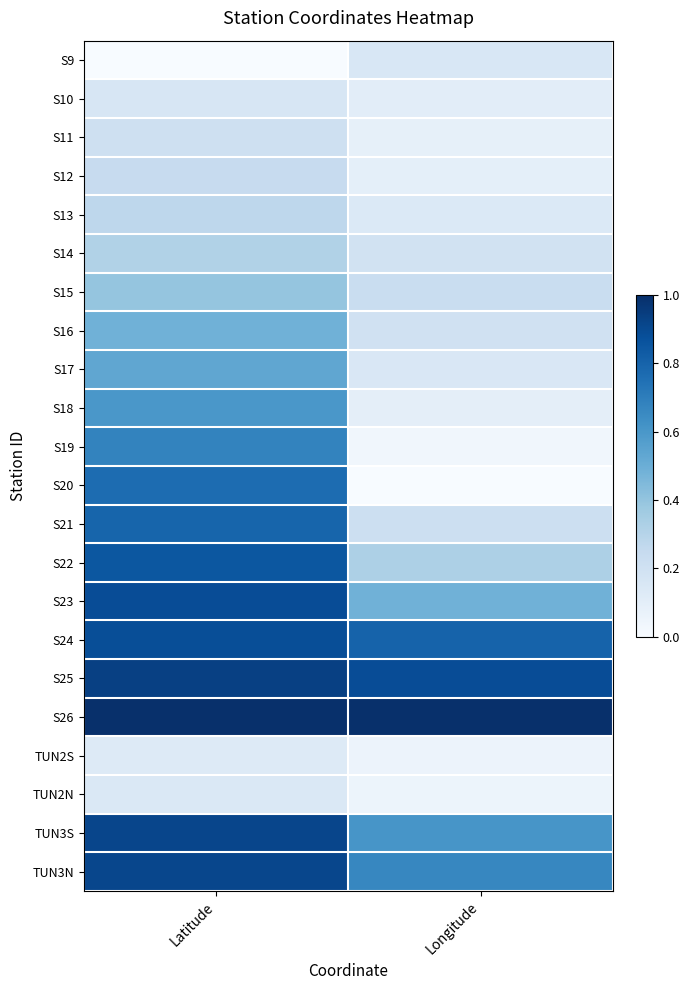

Reading right to left, what are all the values shown in this chart?

S9: Longitude=0.2	Latitude=0.0
S10: Longitude=0.1	Latitude=0.2
S11: Longitude=0.1	Latitude=0.2
S12: Longitude=0.1	Latitude=0.2
S13: Longitude=0.1	Latitude=0.3
S14: Longitude=0.2	Latitude=0.3
S15: Longitude=0.2	Latitude=0.4
S16: Longitude=0.2	Latitude=0.5
S17: Longitude=0.2	Latitude=0.5
S18: Longitude=0.1	Latitude=0.6
S19: Longitude=0.0	Latitude=0.7
S20: Longitude=0.0	Latitude=0.8
S21: Longitude=0.2	Latitude=0.8
S22: Longitude=0.3	Latitude=0.9
S23: Longitude=0.5	Latitude=0.9
S24: Longitude=0.8	Latitude=0.9
S25: Longitude=0.9	Latitude=0.9
S26: Longitude=1.0	Latitude=1.0
TUN2S: Longitude=0.1	Latitude=0.1
TUN2N: Longitude=0.1	Latitude=0.1
TUN3S: Longitude=0.6	Latitude=0.9
TUN3N: Longitude=0.7	Latitude=0.9